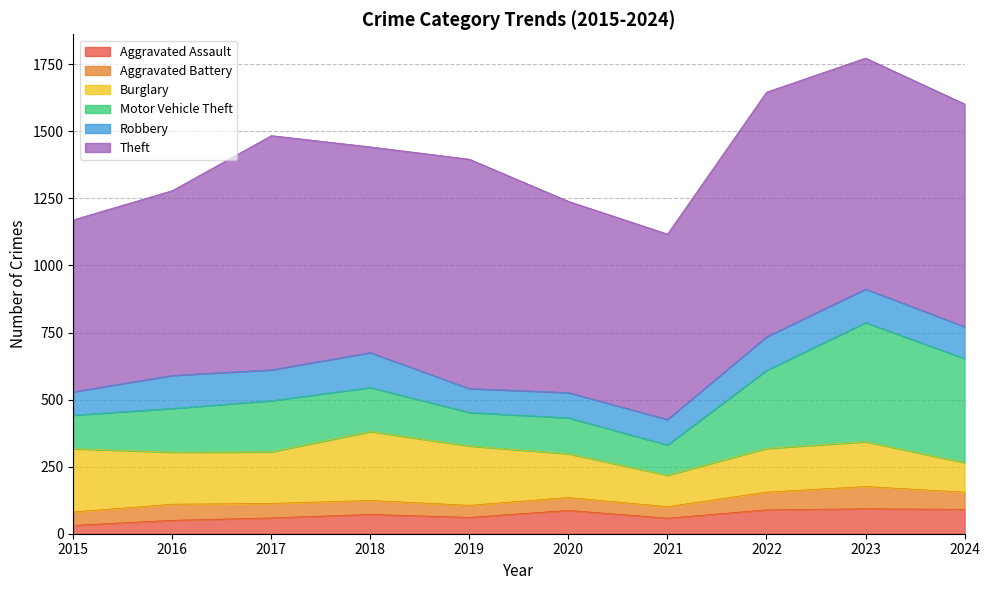

Reading left to right, list all the values displayed in this chart.

Aggravated Assault: 31	50	59	72	61	87	58	89	93	91
Aggravated Battery: 50	60	54	52	45	48	43	66	83	64
Burglary: 236	194	192	257	221	163	117	163	167	110
Motor Vehicle Theft: 125	163	191	164	125	134	113	291	444	388
Robbery: 87	123	115	130	89	94	95	125	125	119
Theft: 641	689	873	767	855	713	691	912	861	830